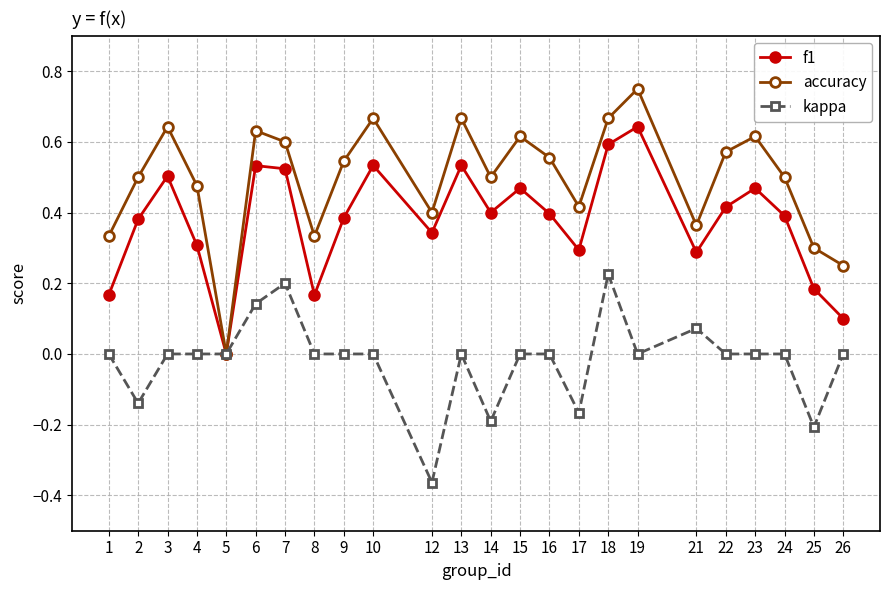

At which category does the chart reach its minimum across all series?

12